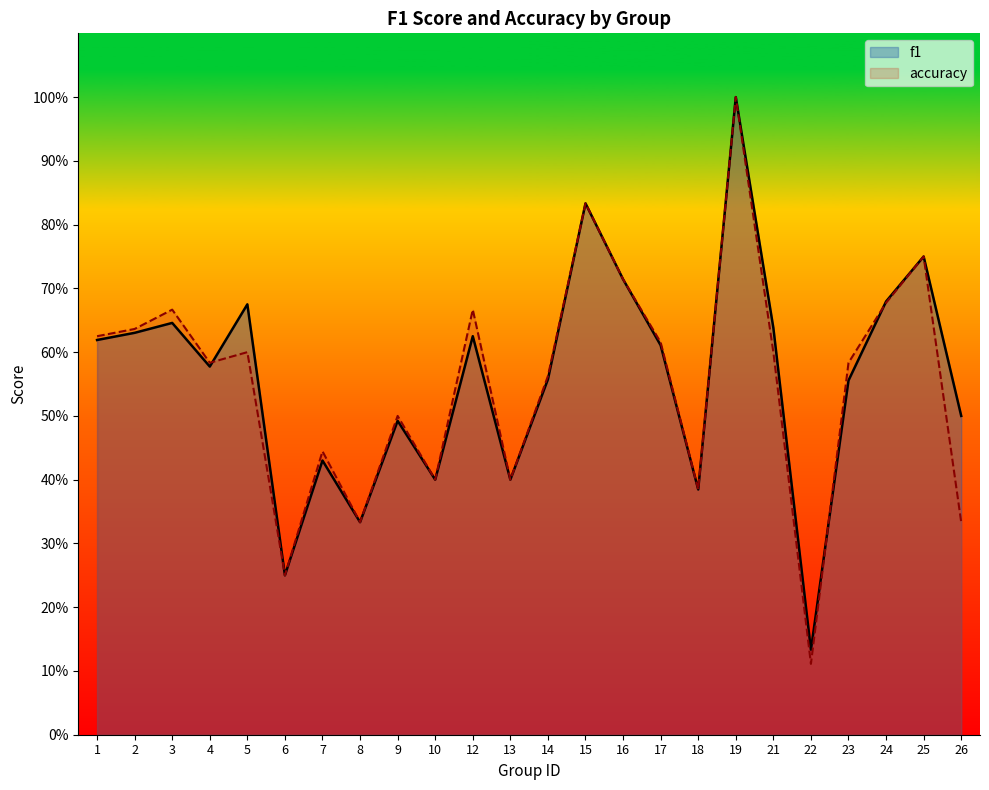

How many lines are shown in the chart?

2